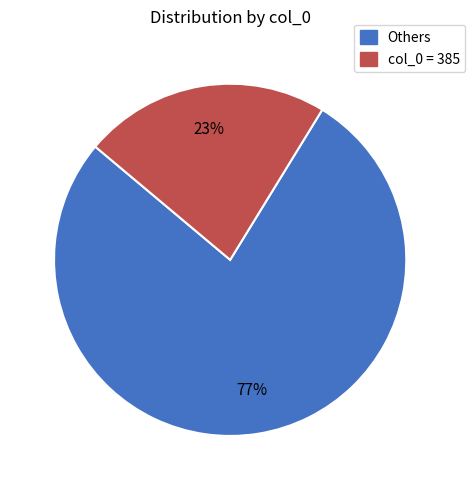

Which slice is the largest?

Others